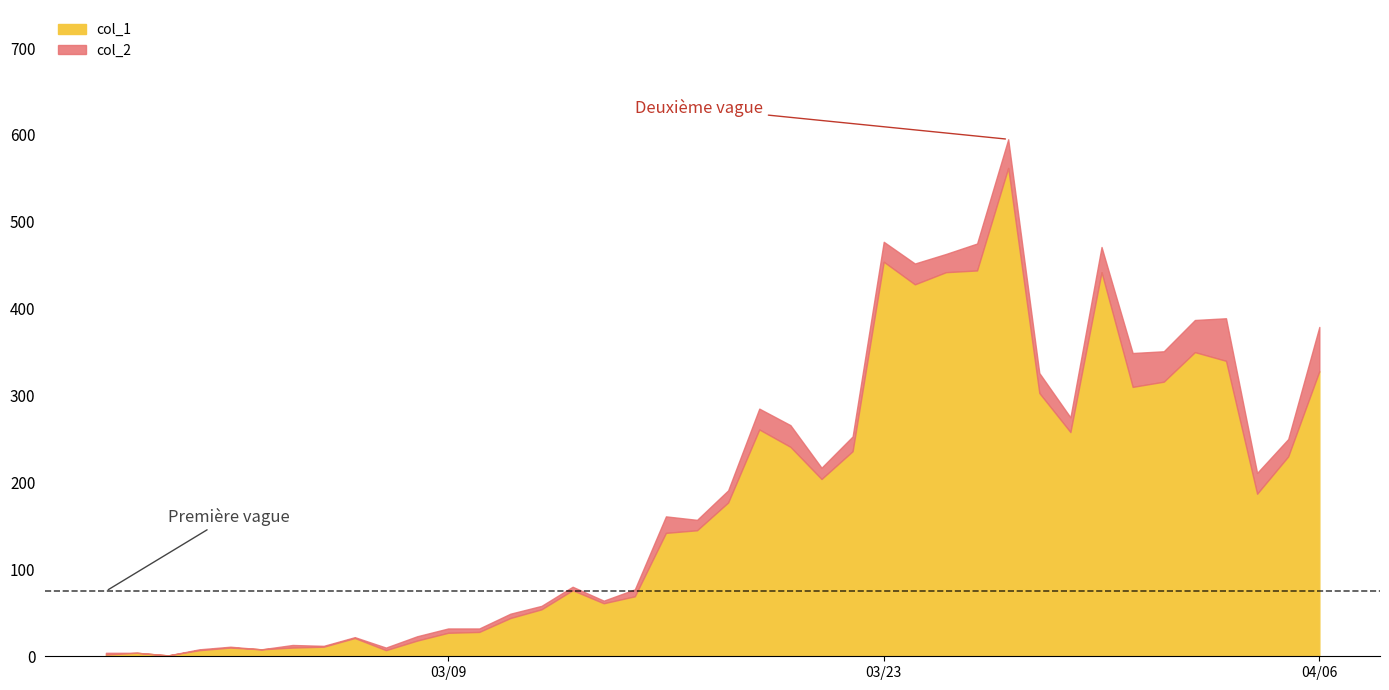

True or false: col_2 has more than 2 interior local peaks.

True